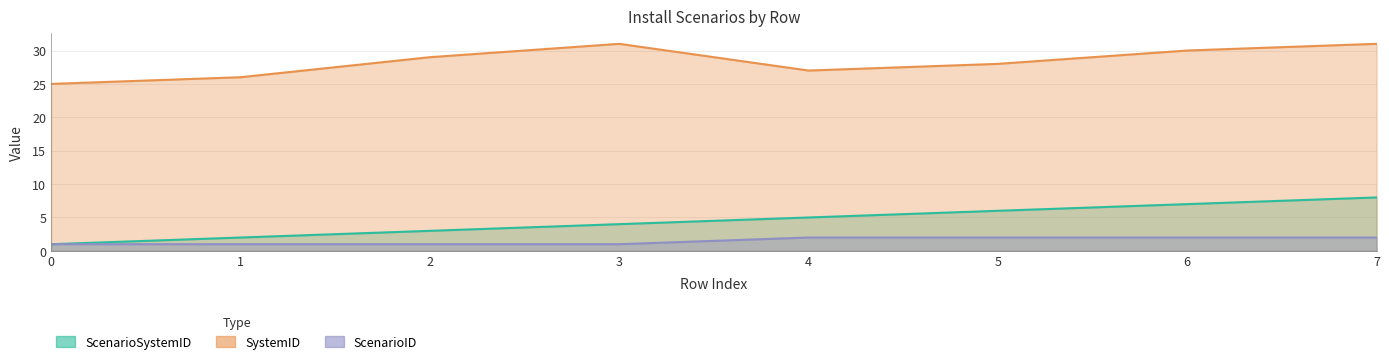

True or false: ScenarioSystemID and ScenarioID cross at least once.

False